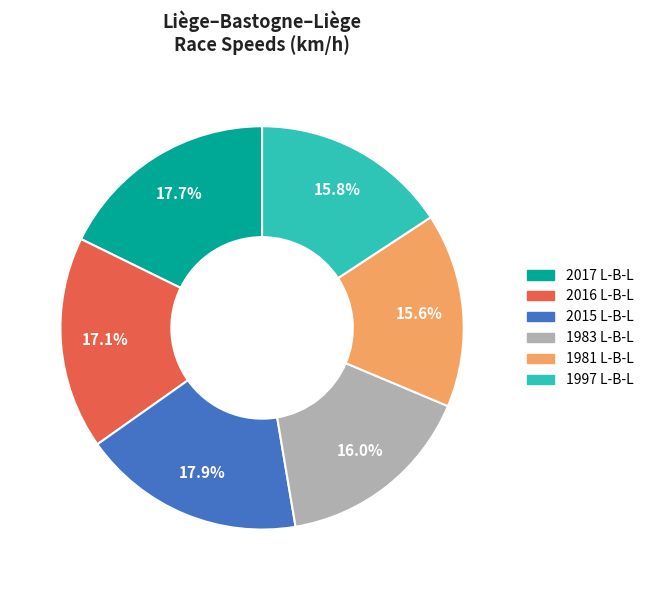

Is there any slice that represents more than half of the pie?

No